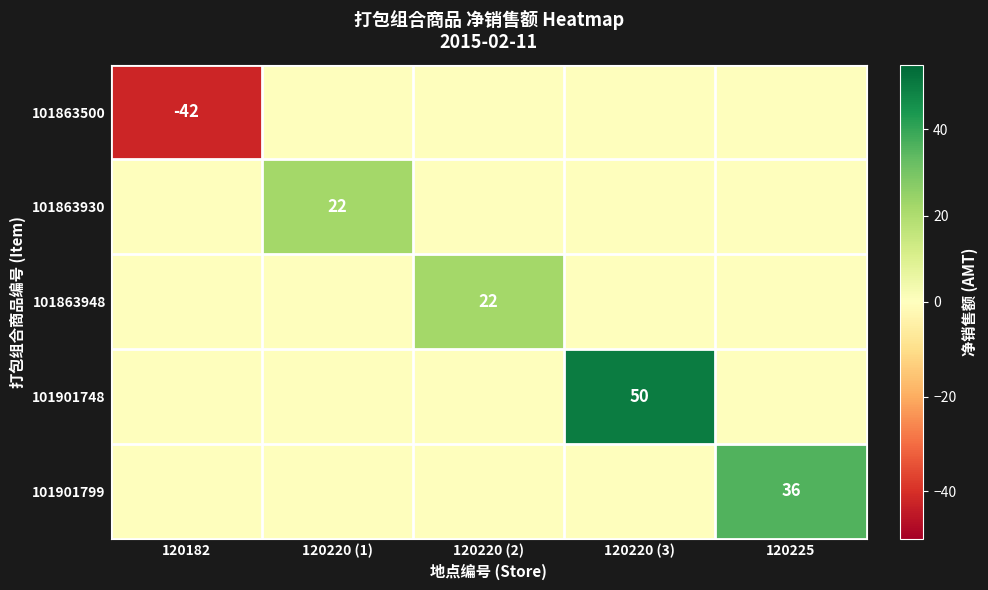

The 101901799 series shows 36 at 120225. True or false?

True